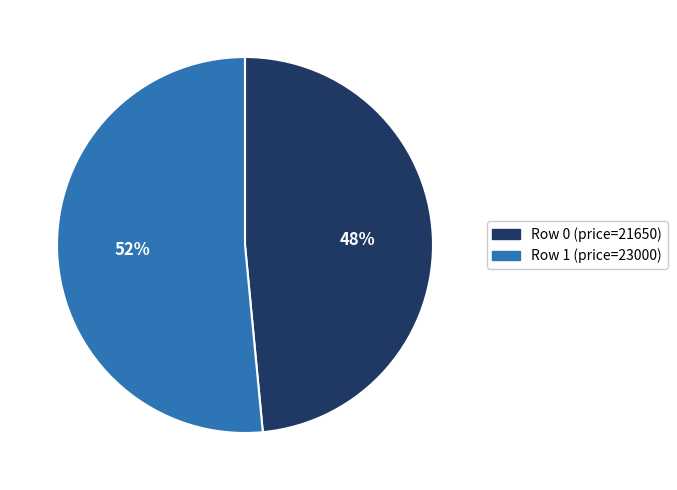

Is there a majority slice in this chart?

Yes